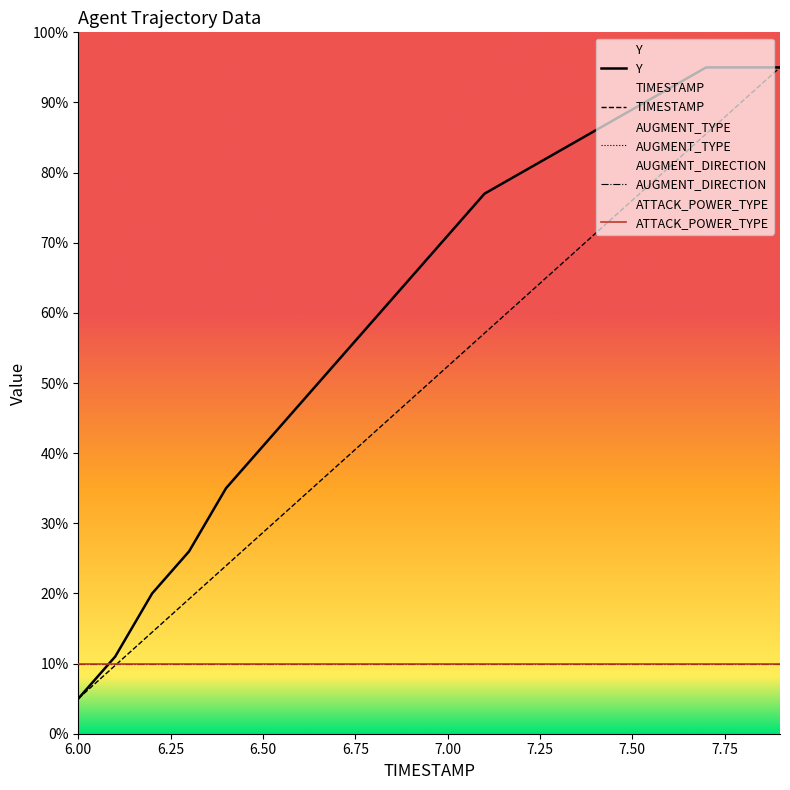

Which category has the lowest value in the TIMESTAMP series?

6.00